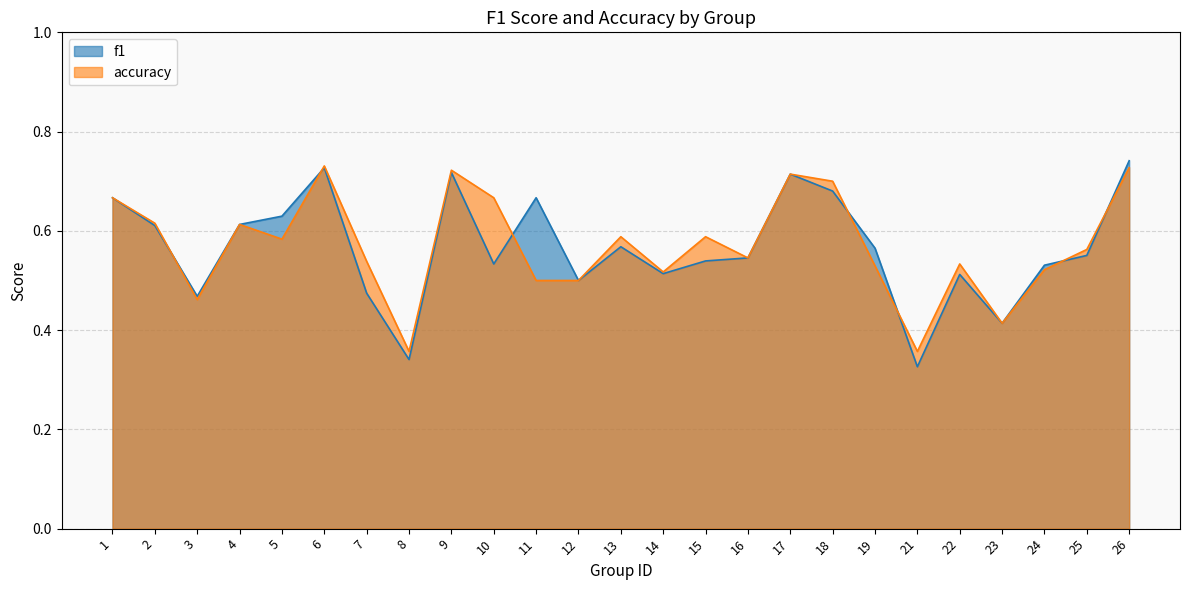

How many distinct data groups are displayed?

2